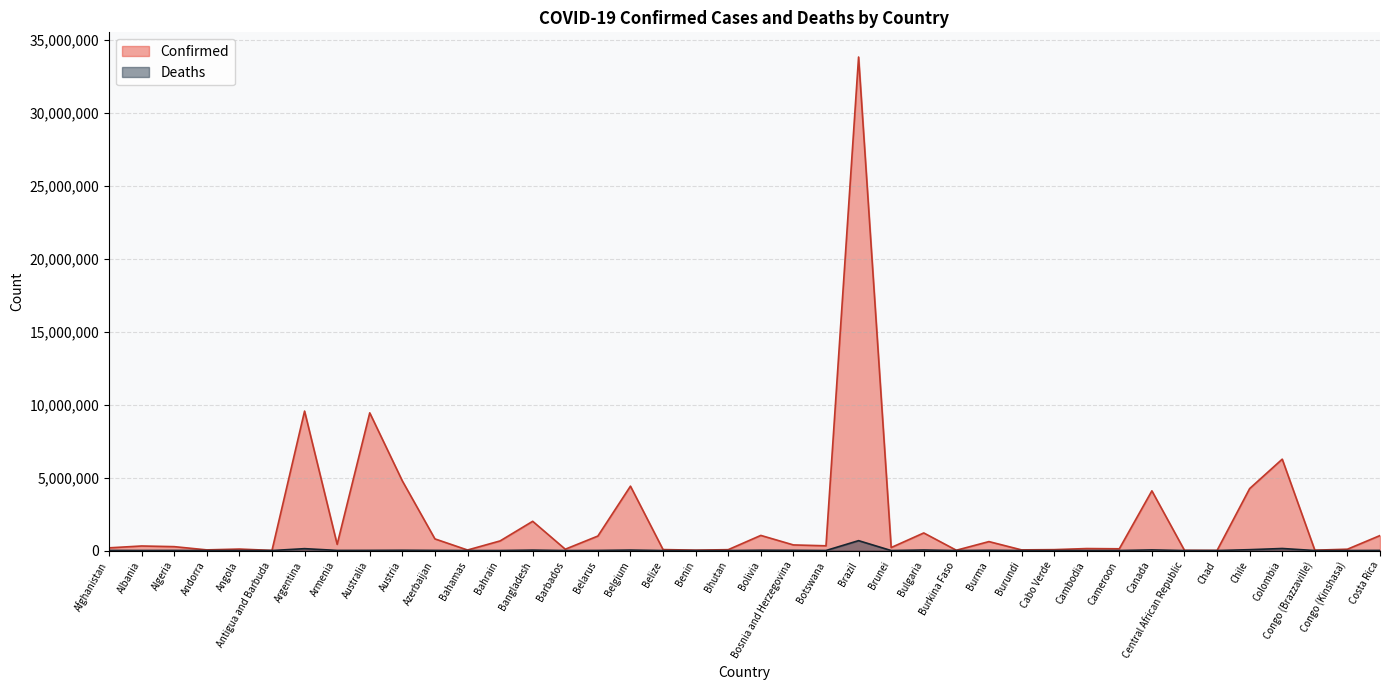

How many data points does each series have?

40